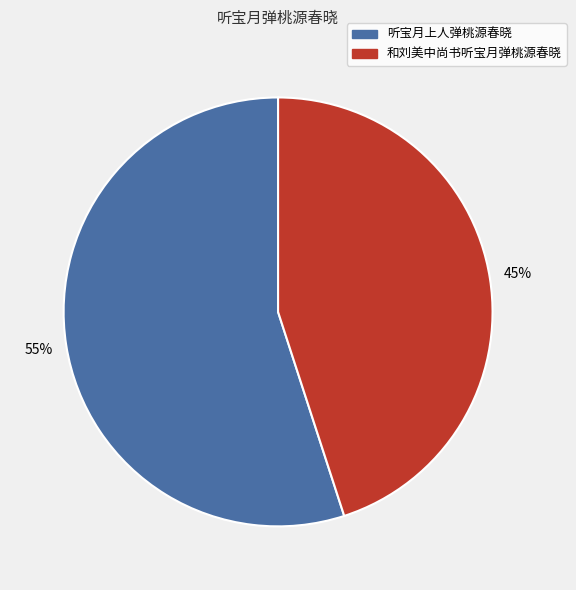

To the nearest percent, what percentage of the pie is 听宝月上人弹桃源春晓?

55%